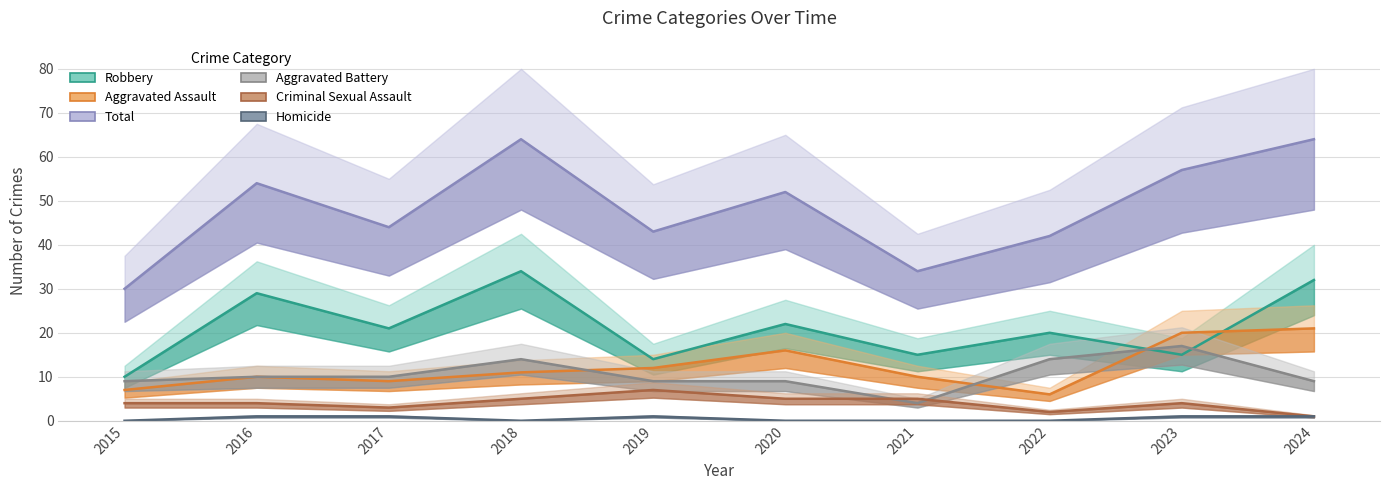

Which series has the largest range (max minus min)?

Total